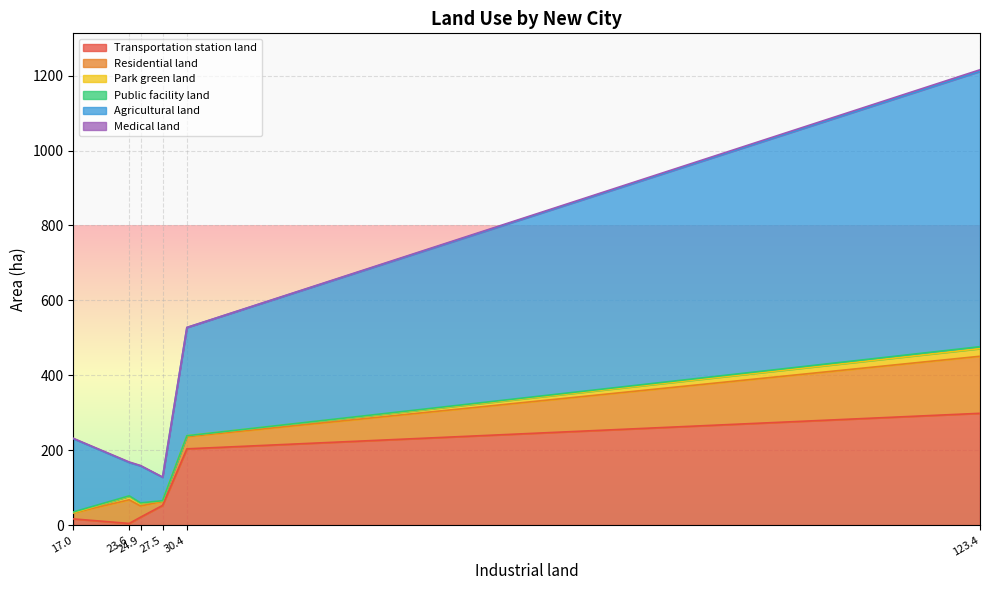

What is the label of the 6th point from the right?

17.0311083583757